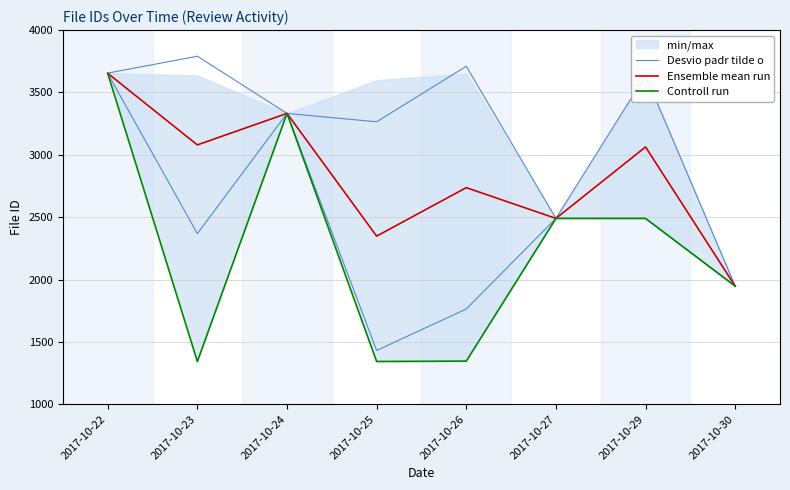

Does the chart have visible grid lines?

Yes